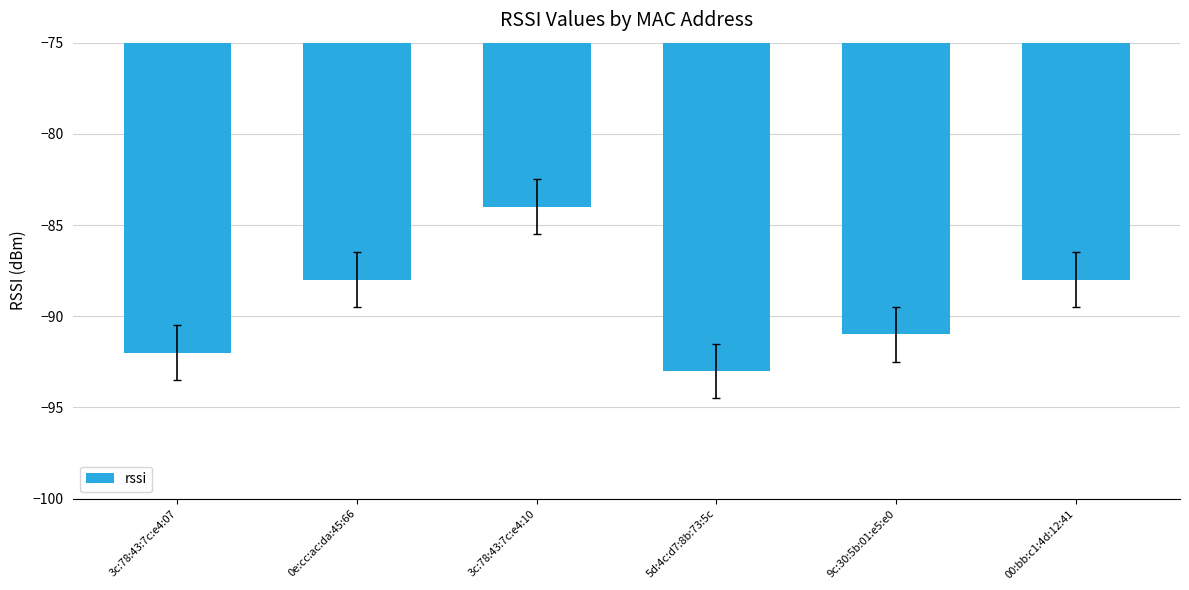

Between 9c:30:5b:01:e5:e0 and 3c:78:43:7c:e4:10, which is larger?

3c:78:43:7c:e4:10